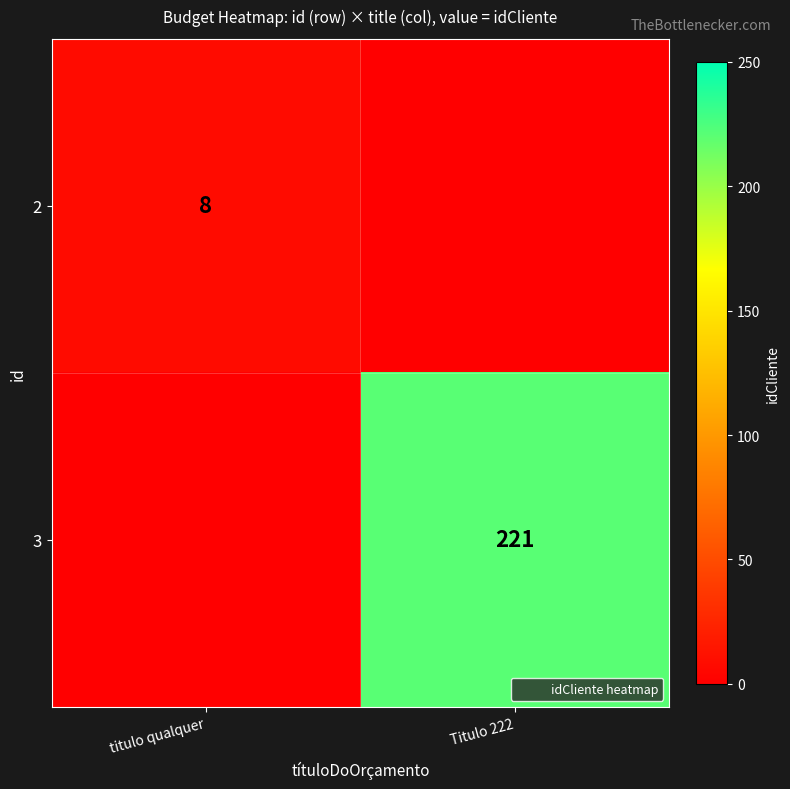

Count the 2 values in the range 0 to 8.

2